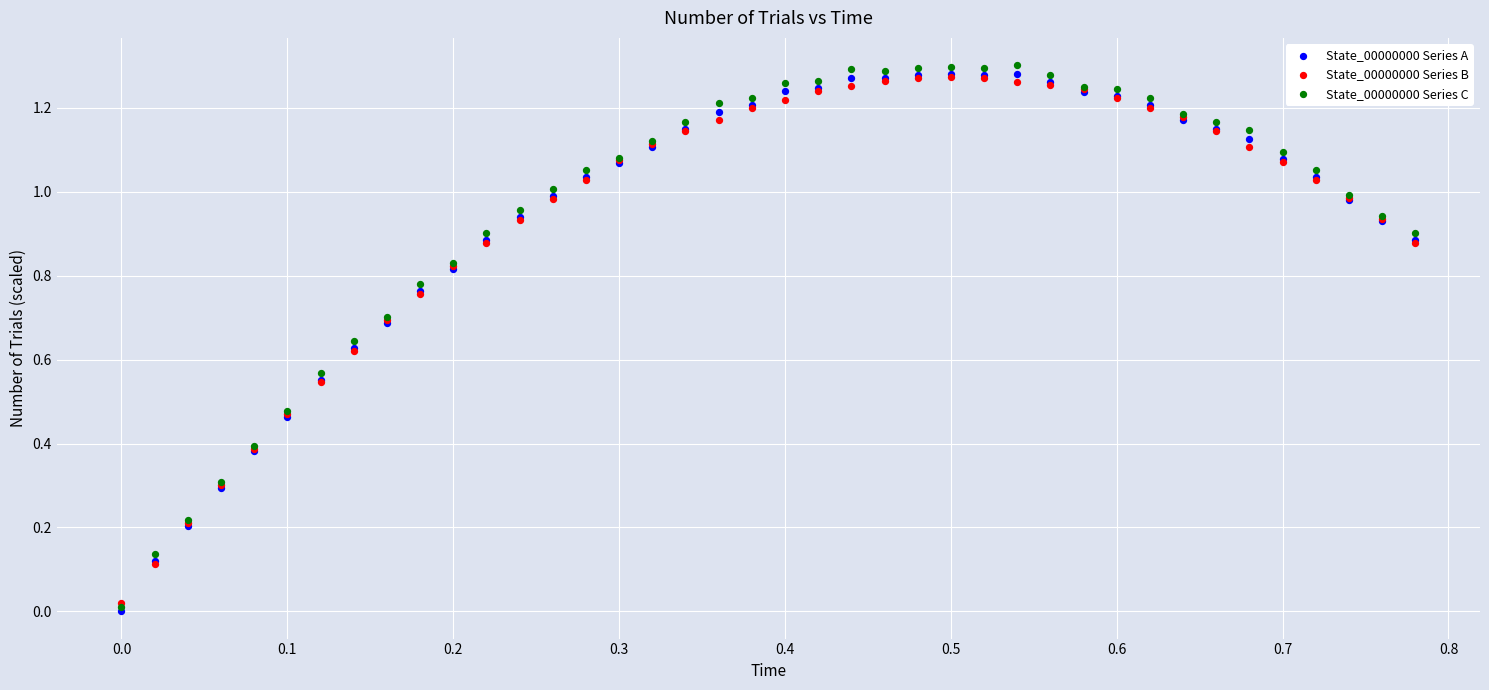

What are all the series names shown in the legend?

State_00000000 Series A, State_00000000 Series B, State_00000000 Series C